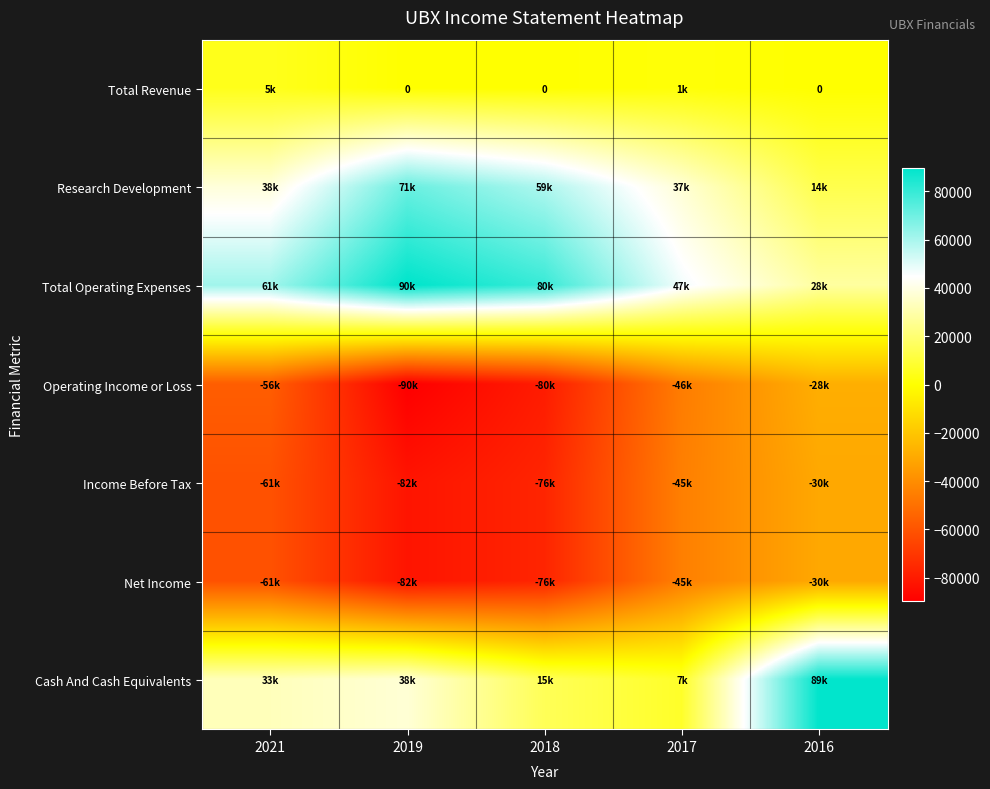

What is the sum of all Net Income values?

-294400